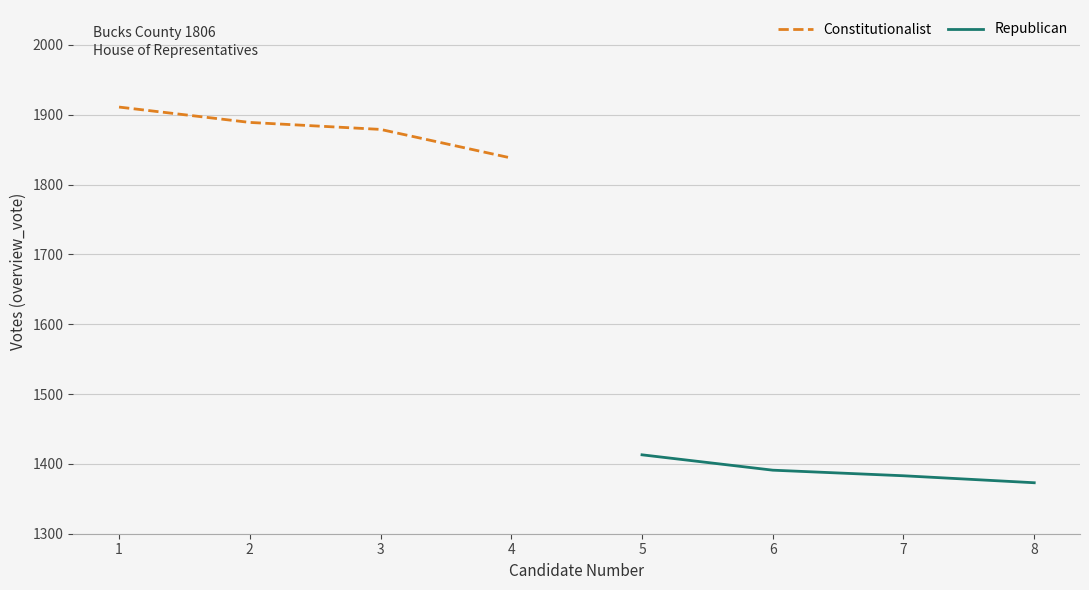

What is the minimum value for Constitutionalist?

1838